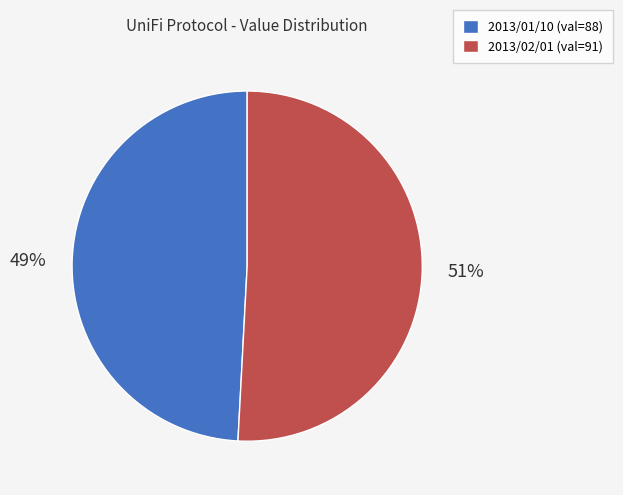

Count the number of slices in the pie.

2